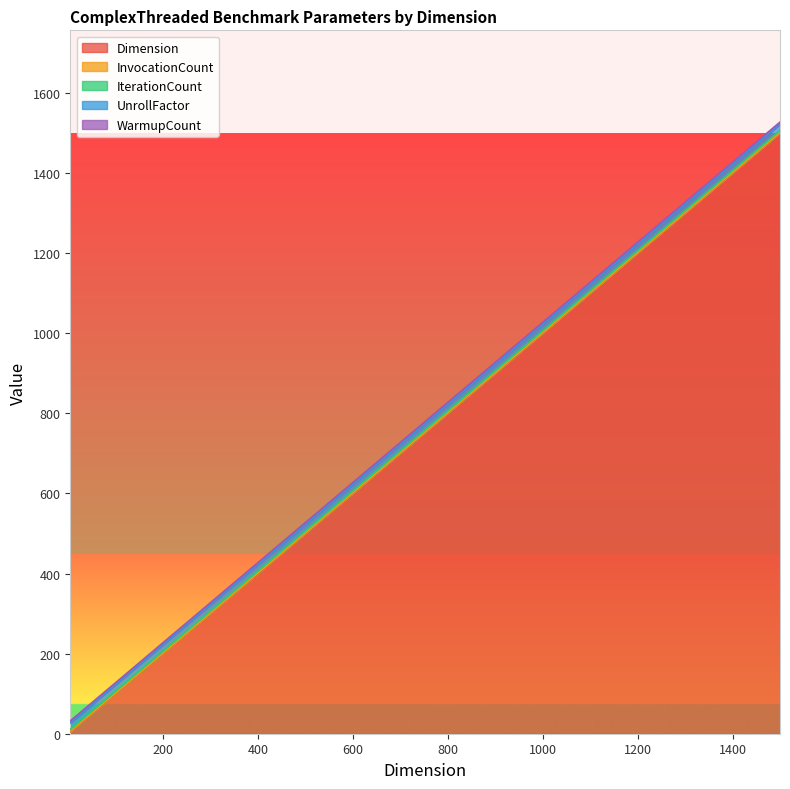

True or false: InvocationCount and WarmupCount intersect in this chart.

False